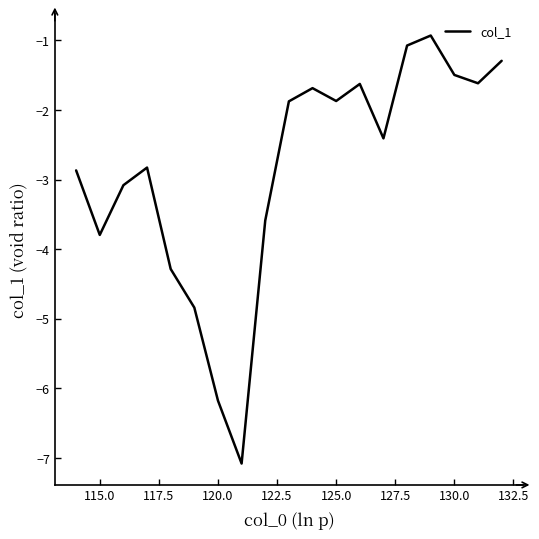

What is the maximum value shown in the chart?

-0.9